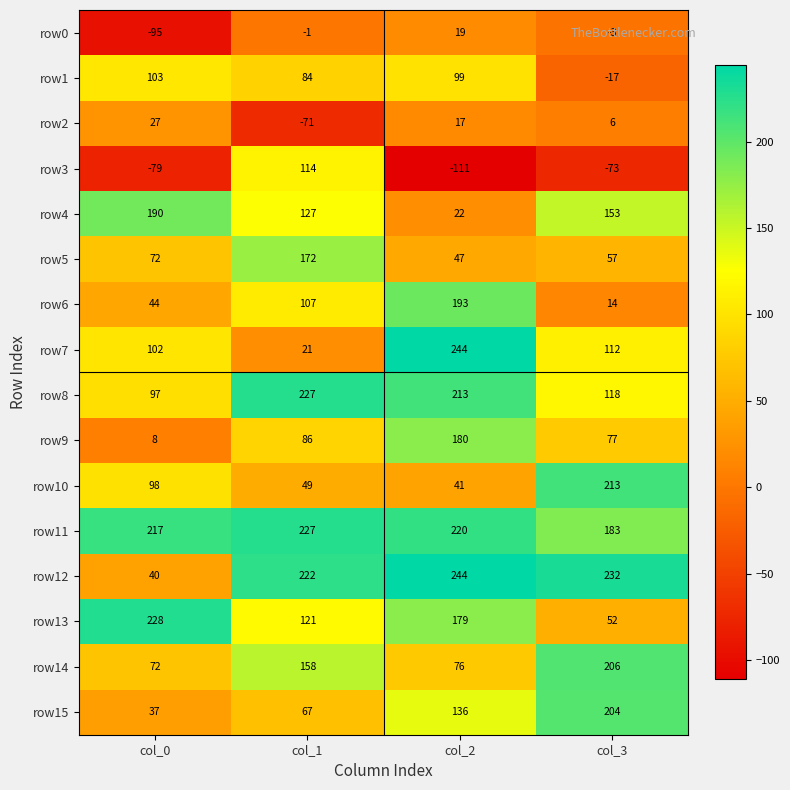

What is the sum of all row11 values?

847